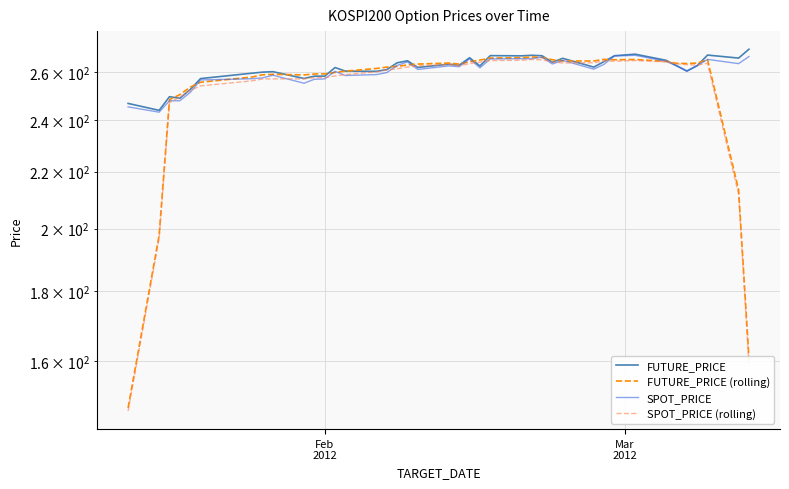

Which series has the widest spread of values?

FUTURE_PRICE (rolling)